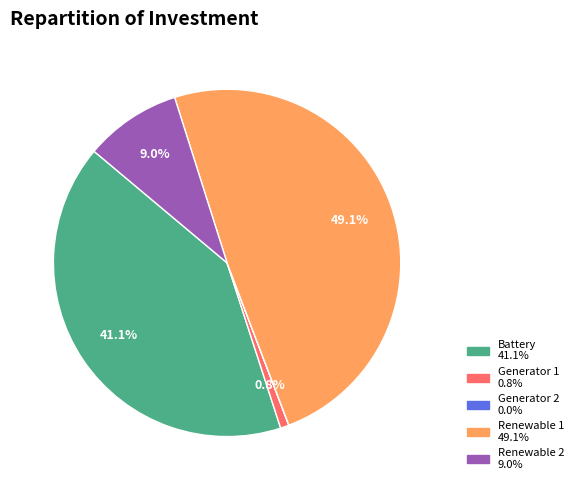

Is there any slice that represents more than half of the pie?

No